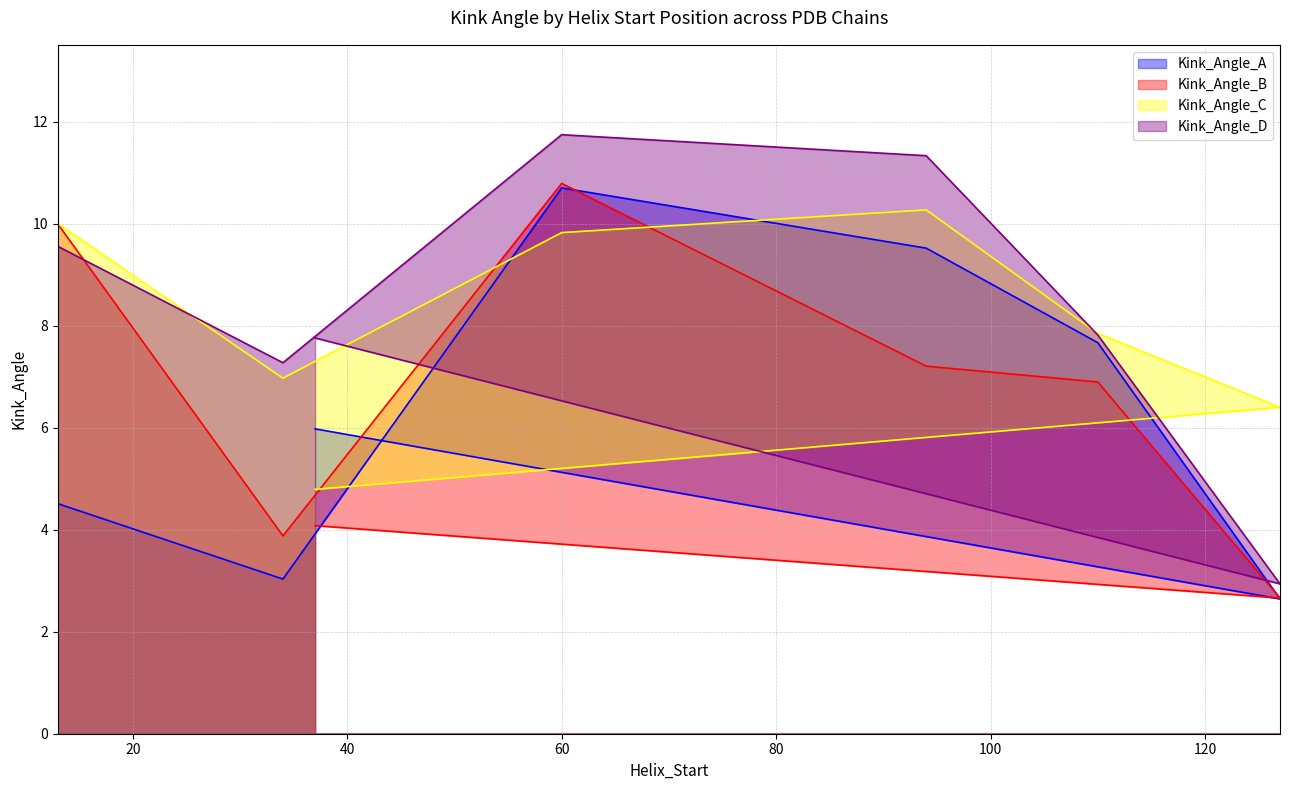

Where is the first local maximum for Kink_Angle_B?

60